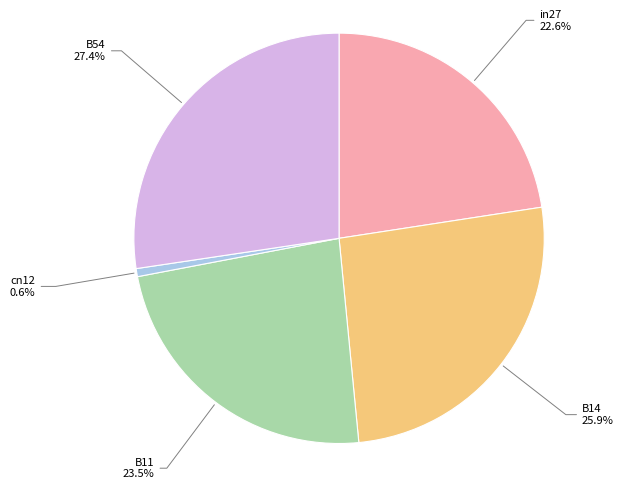

What percentage is the B54 slice, to the nearest percent?

27%